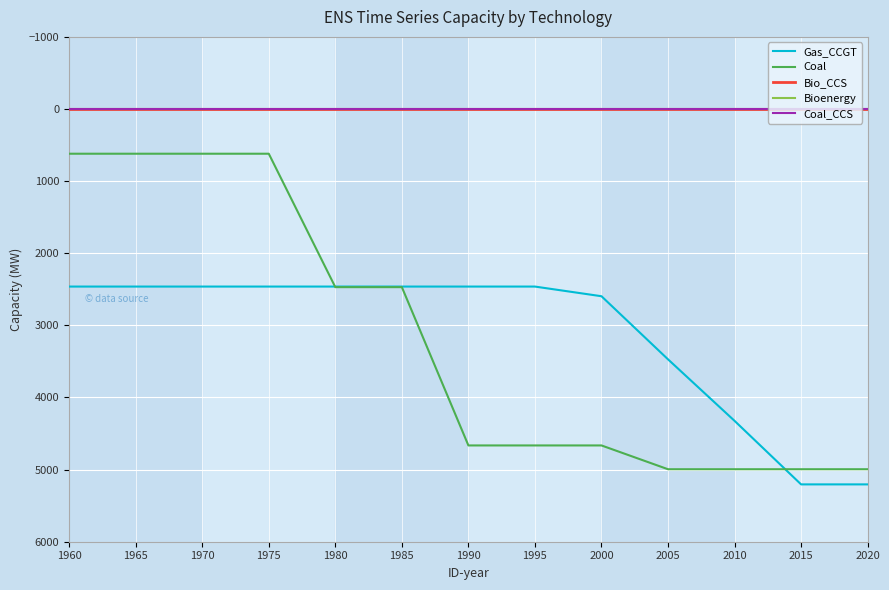

Reading right to left, what are all the values shown in this chart?

Gas_CCGT: 2020=5205	2015=5205	2010=4324	2005=3471	2000=2596	1995=2462	1990=2462	1985=2462	1980=2462	1975=2462	1970=2462	1965=2462	1960=2462
Coal: 2020=4995	2015=4995	2010=4995	2005=4995	2000=4665	1995=4665	1990=4665	1985=2470	1980=2470	1975=620	1970=620	1965=620	1960=620
Bio_CCS: 2020=0	2015=0	2010=0	2005=0	2000=0	1995=0	1990=0	1985=0	1980=0	1975=0	1970=0	1965=0	1960=0
Bioenergy: 2020=0	2015=0	2010=0	2005=0	2000=0	1995=0	1990=0	1985=0	1980=0	1975=0	1970=0	1965=0	1960=0
Coal_CCS: 2020=0	2015=0	2010=0	2005=0	2000=0	1995=0	1990=0	1985=0	1980=0	1975=0	1970=0	1965=0	1960=0